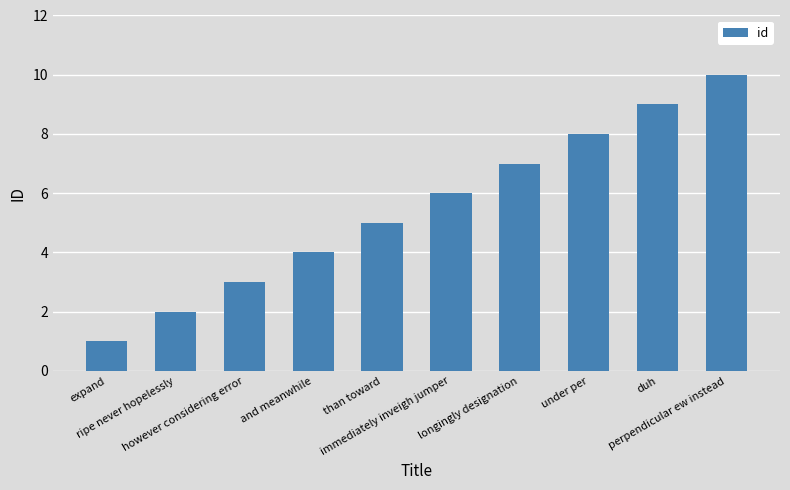

What is the value of the 5th bar from the left?

5